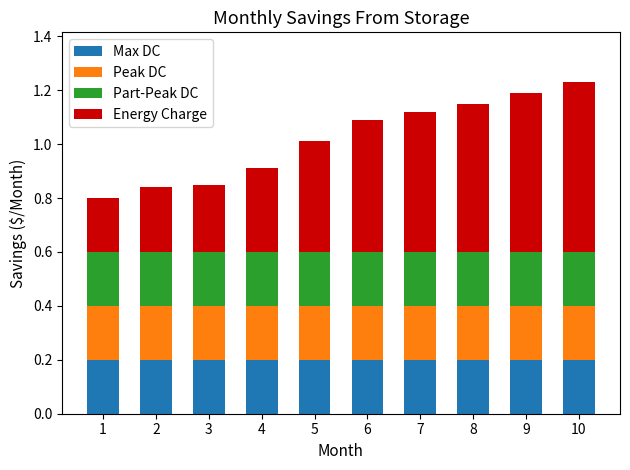

Is it true that Max DC equals 0.3 at 5?

False